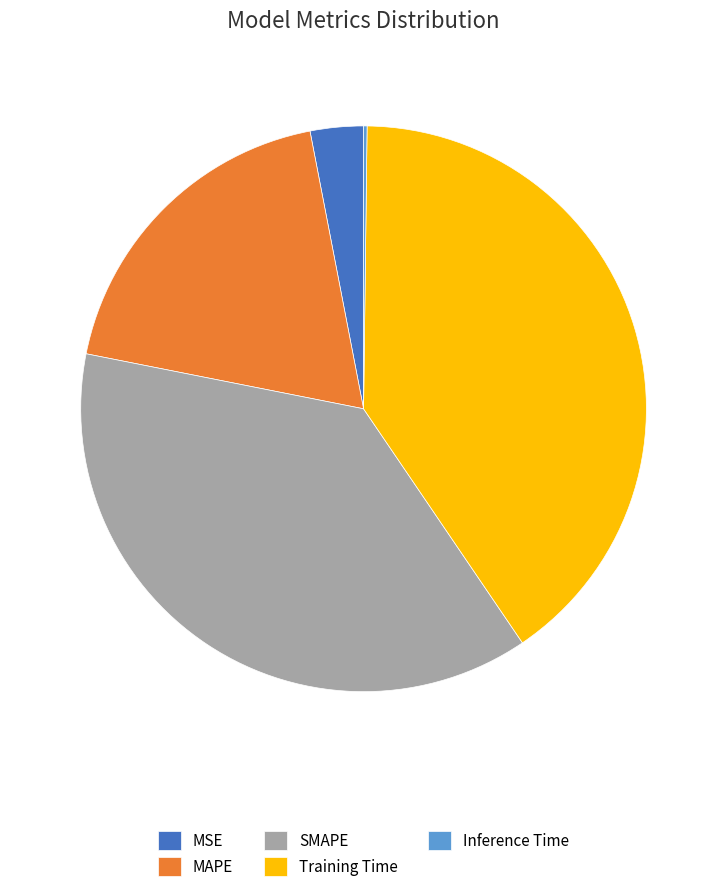

The SMAPE slice represents 38% of the pie. True or false?

True